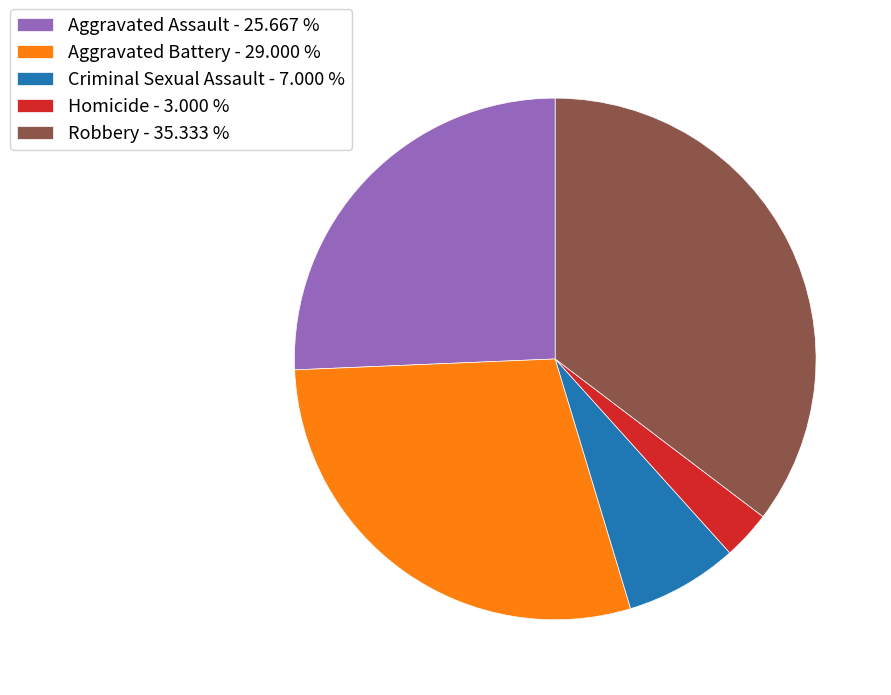

Does Criminal Sexual Assault represent more than half of the total?

No